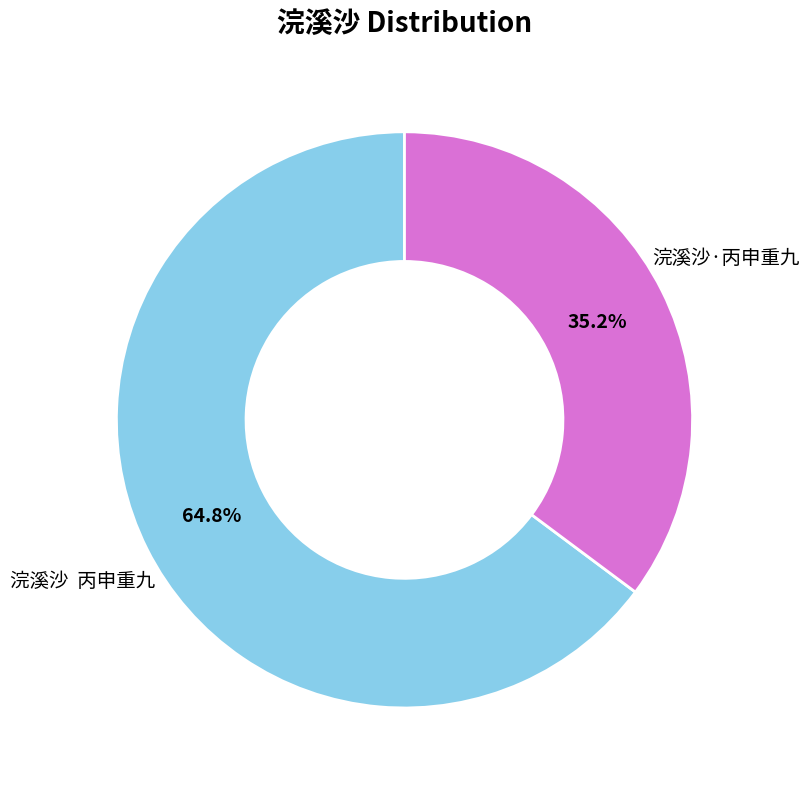

Is there any slice that represents more than half of the pie?

Yes